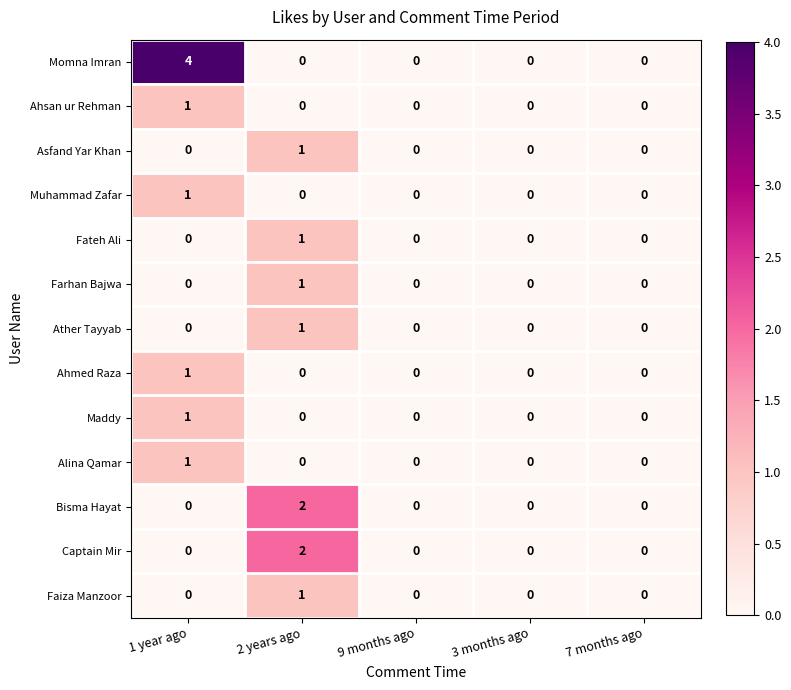

What is the total value across all series at 1 year ago?

9